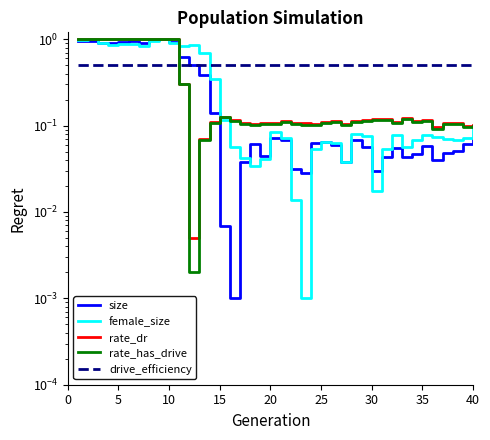

Reading right to left, list all the values displayed in this chart.

size: 0.1	0.1	0.1	0.0	0.0	0.1	0.0	0.0	0.1	0.0	0.0	0.1	0.1	0.0	0.1	0.1	0.1	0.0	0.0	0.1	0.1	0.0	0.1	0.0	0.0	0.0	0.1	0.4	0.5	0.6	0.9	1.0	1.0	0.9	1.0	0.9	0.9	0.9	1.0	1.0
female_size: 0.1	0.1	0.1	0.1	0.1	0.1	0.1	0.1	0.1	0.1	0.0	0.1	0.1	0.0	0.1	0.1	0.1	0.0	0.0	0.1	0.1	0.0	0.0	0.0	0.1	0.1	0.3	0.7	0.9	0.8	0.9	1.0	1.0	0.8	0.9	0.9	0.8	0.9	1.0	1.0
rate_dr: 0.1	0.1	0.1	0.1	0.1	0.1	0.1	0.1	0.1	0.1	0.1	0.1	0.1	0.1	0.1	0.1	0.1	0.1	0.1	0.1	0.1	0.1	0.1	0.1	0.1	0.1	0.1	0.1	0.0	0.3	1.0	1.0	1.0	1.0	1.0	1.0	1.0	1.0	1.0	1.0
rate_has_drive: 0.1	0.1	0.1	0.1	0.1	0.1	0.1	0.1	0.1	0.1	0.1	0.1	0.1	0.1	0.1	0.1	0.1	0.1	0.1	0.1	0.1	0.1	0.1	0.1	0.1	0.1	0.1	0.1	0.0	0.3	1.0	1.0	1.0	1.0	1.0	1.0	1.0	1.0	1.0	1.0
drive_efficiency: 0.5	0.5	0.5	0.5	0.5	0.5	0.5	0.5	0.5	0.5	0.5	0.5	0.5	0.5	0.5	0.5	0.5	0.5	0.5	0.5	0.5	0.5	0.5	0.5	0.5	0.5	0.5	0.5	0.5	0.5	0.5	0.5	0.5	0.5	0.5	0.5	0.5	0.5	0.5	0.5